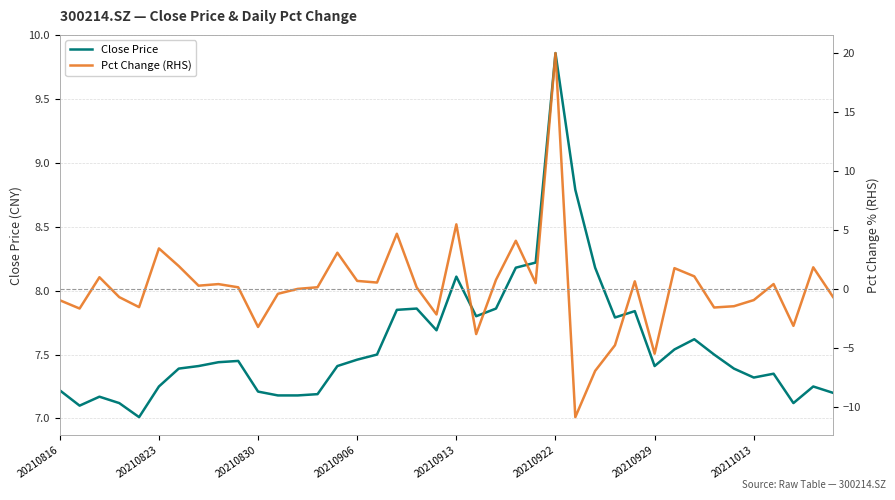

The value of Close Price at 20210816 is 7.2. True or false?

True